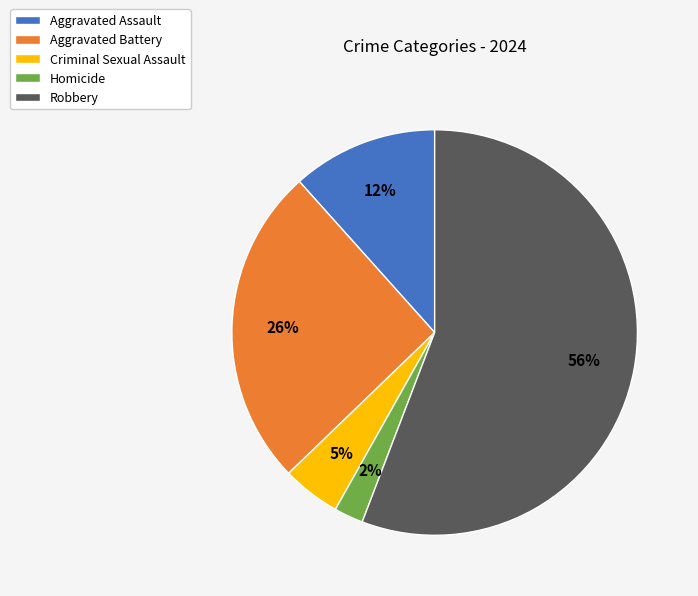

What is the majority slice?

Robbery